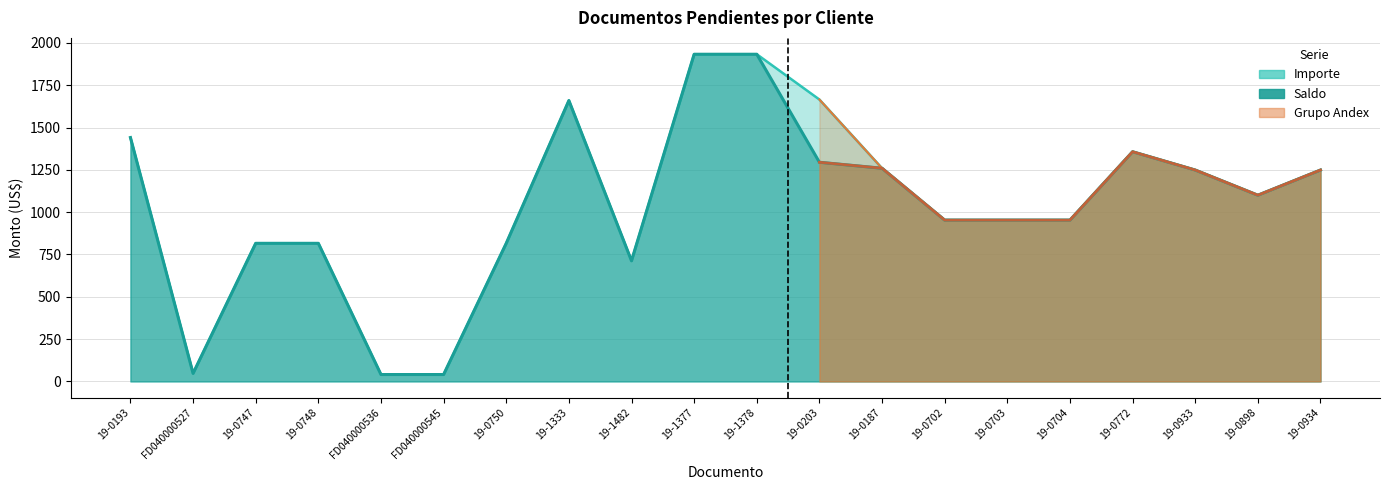

Rank the series at 19-0203 from highest to lowest value.

importe, saldo